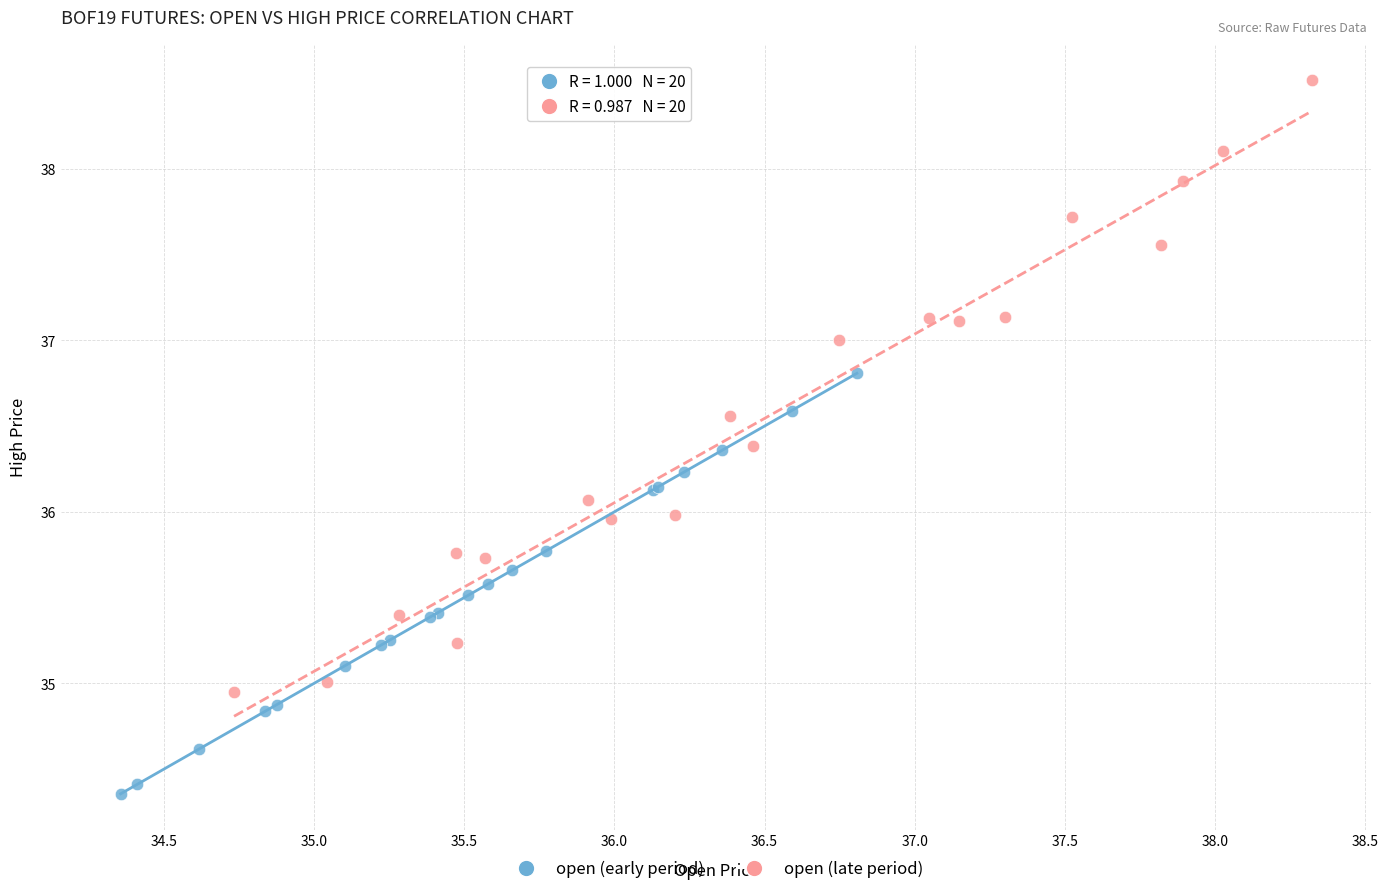

Which series has the widest spread of Y values?

open (late period)